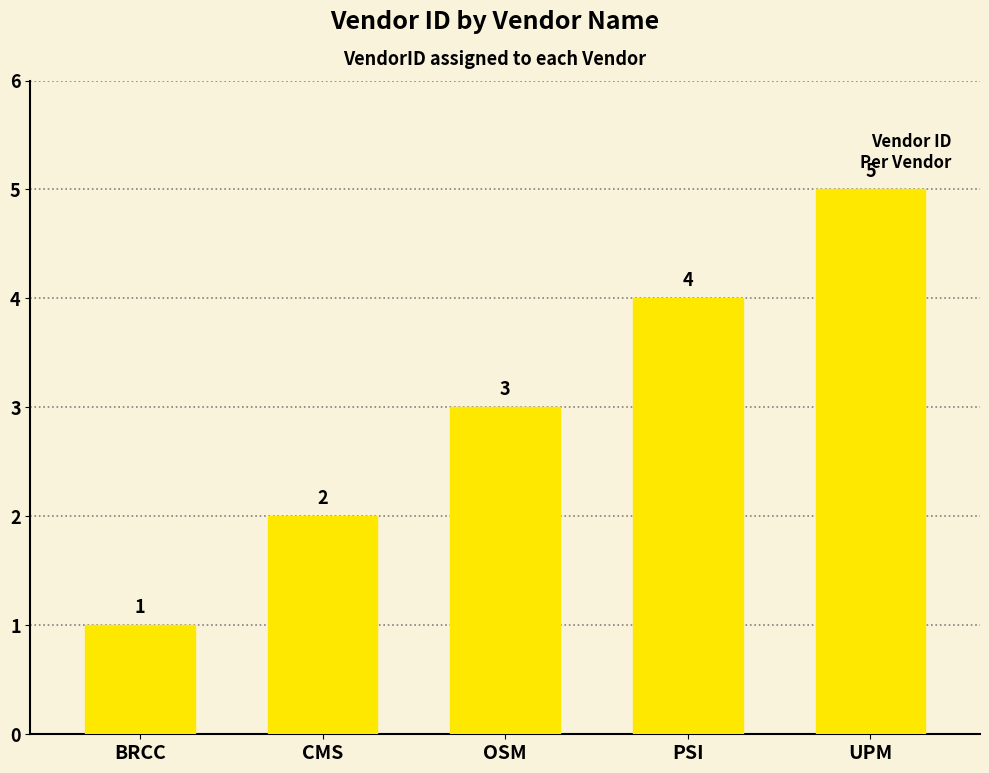

Reading left to right, list all the values displayed in this chart.

BRCC=1	CMS=2	OSM=3	PSI=4	UPM=5